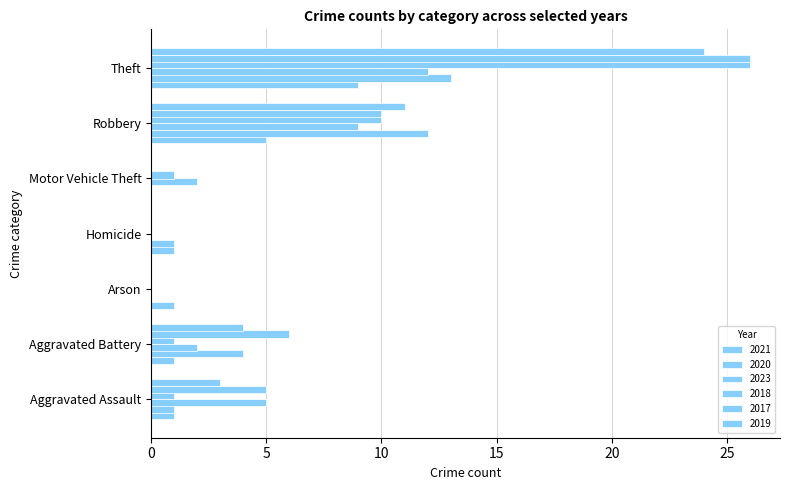

At which label is 2023 closest to 6?

Aggravated Assault